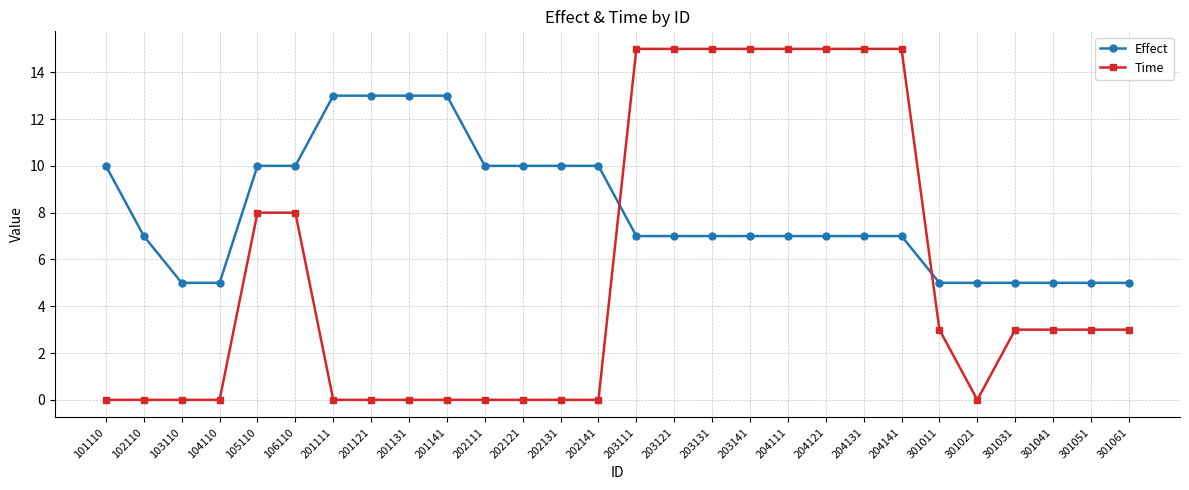

Between which two adjacent categories do Effect and Time first intersect?

202141 and 203111